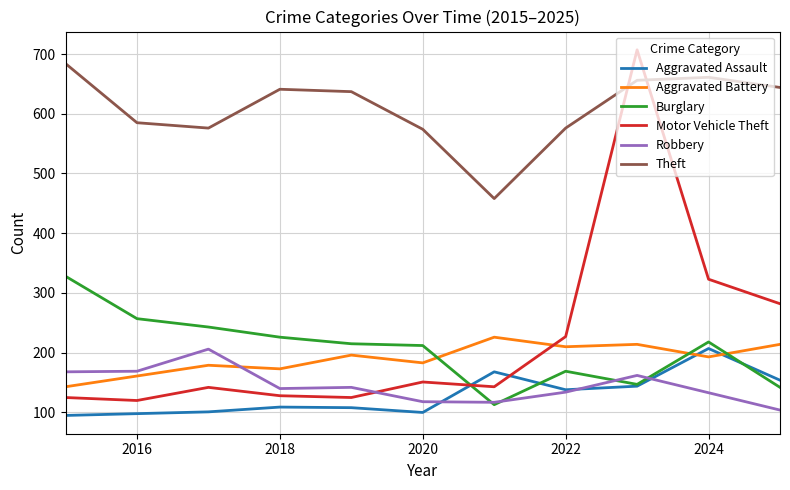

What is the smallest value displayed?

95